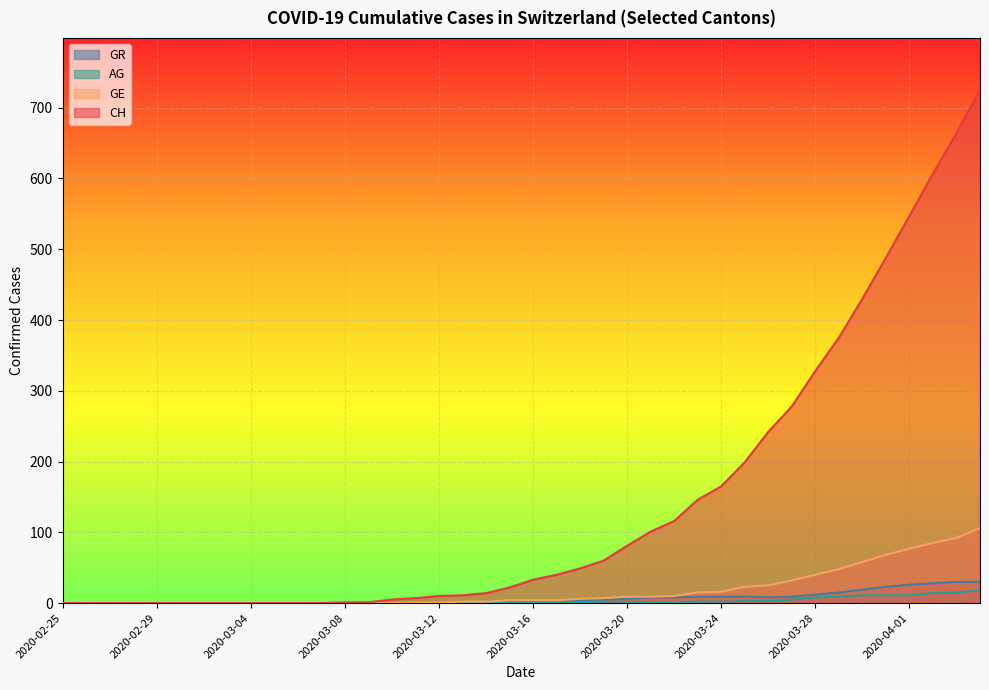

Which series has the largest total across all categories?

CH